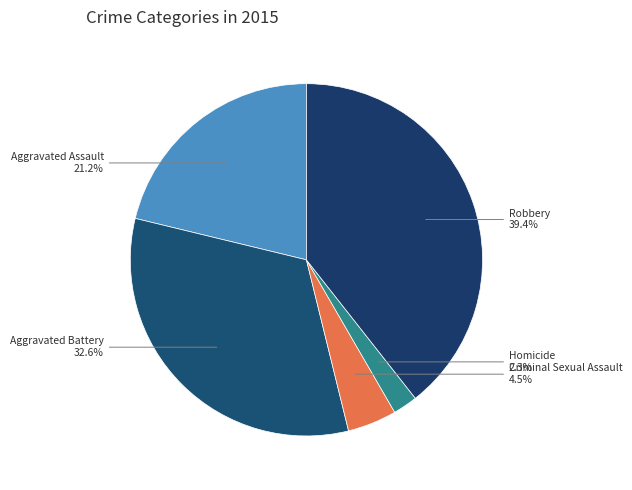

Is it true that Robbery is 53% of the pie?

False